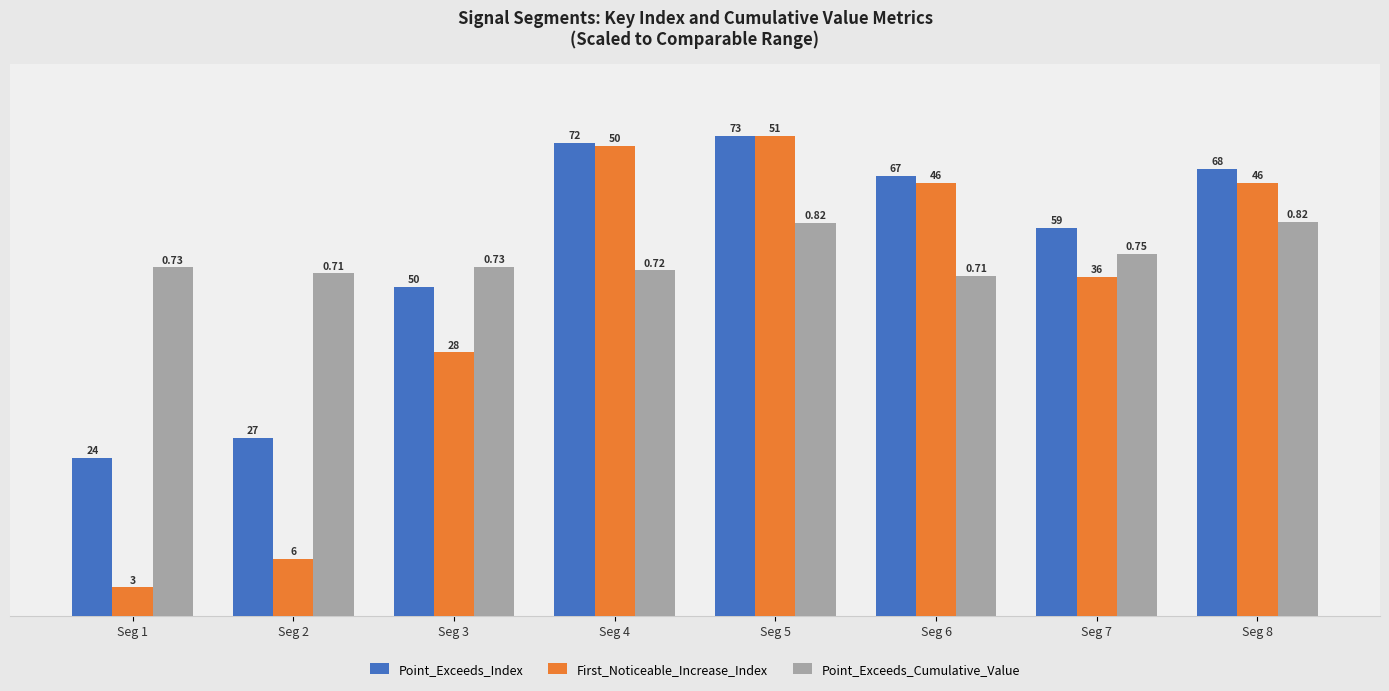

What is the value of the Point_Exceeds_Index bar at the 8th from the left?

93.2